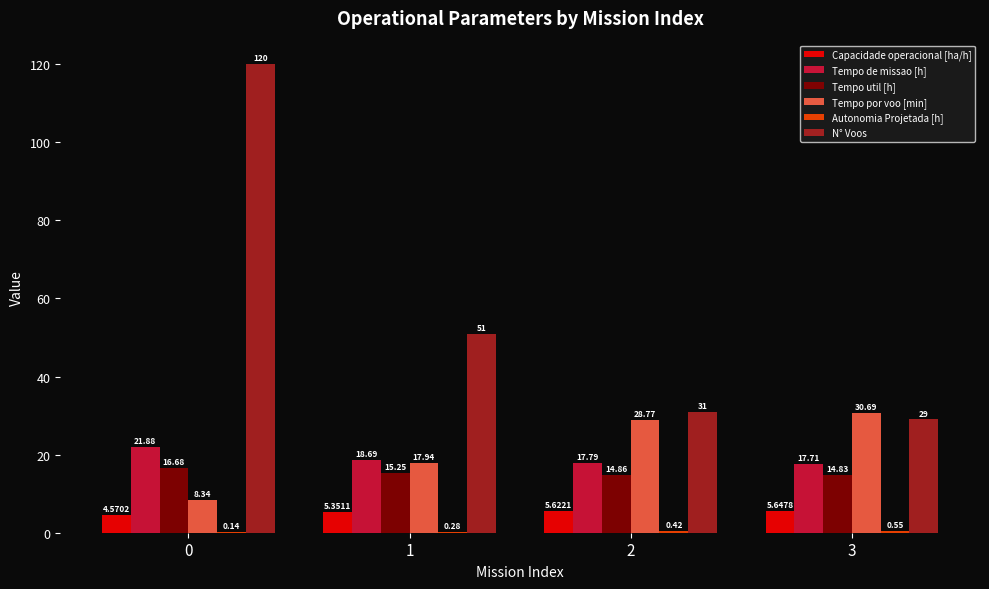

What is the sum of the Tempo util [h] values at 2 and 3?

29.7